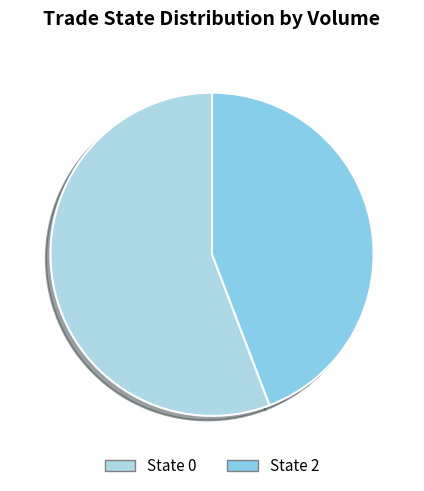

How many segments does this pie chart have?

2